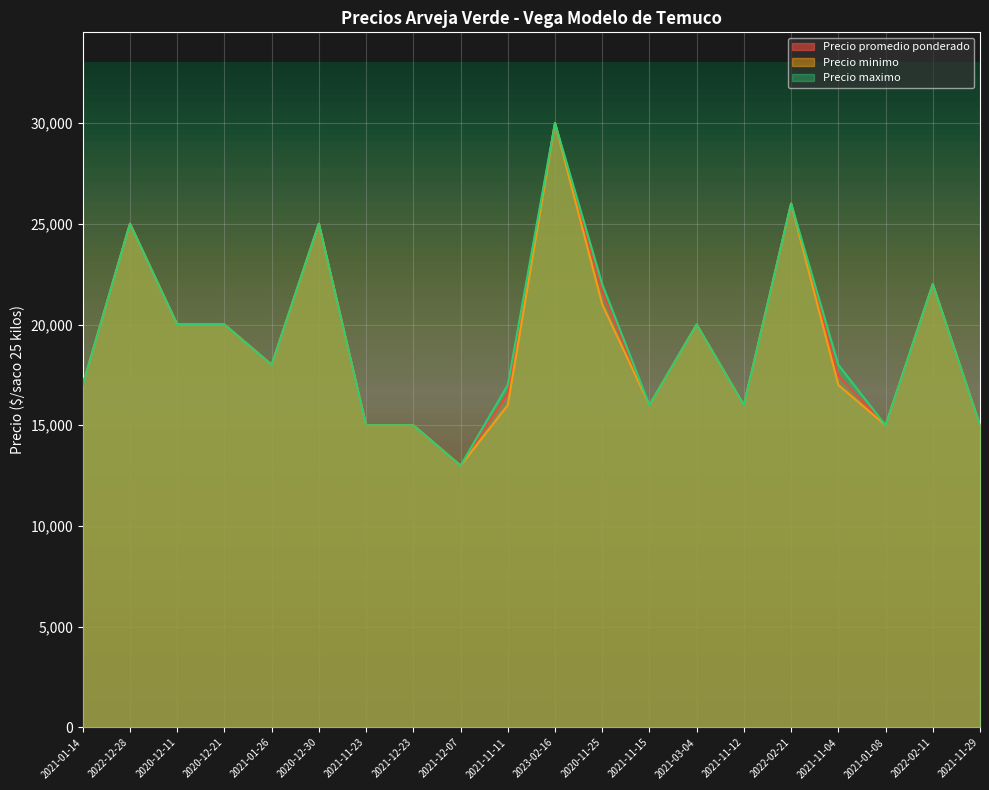

True or false: Precio maximo and Precio minimo intersect in this chart.

False